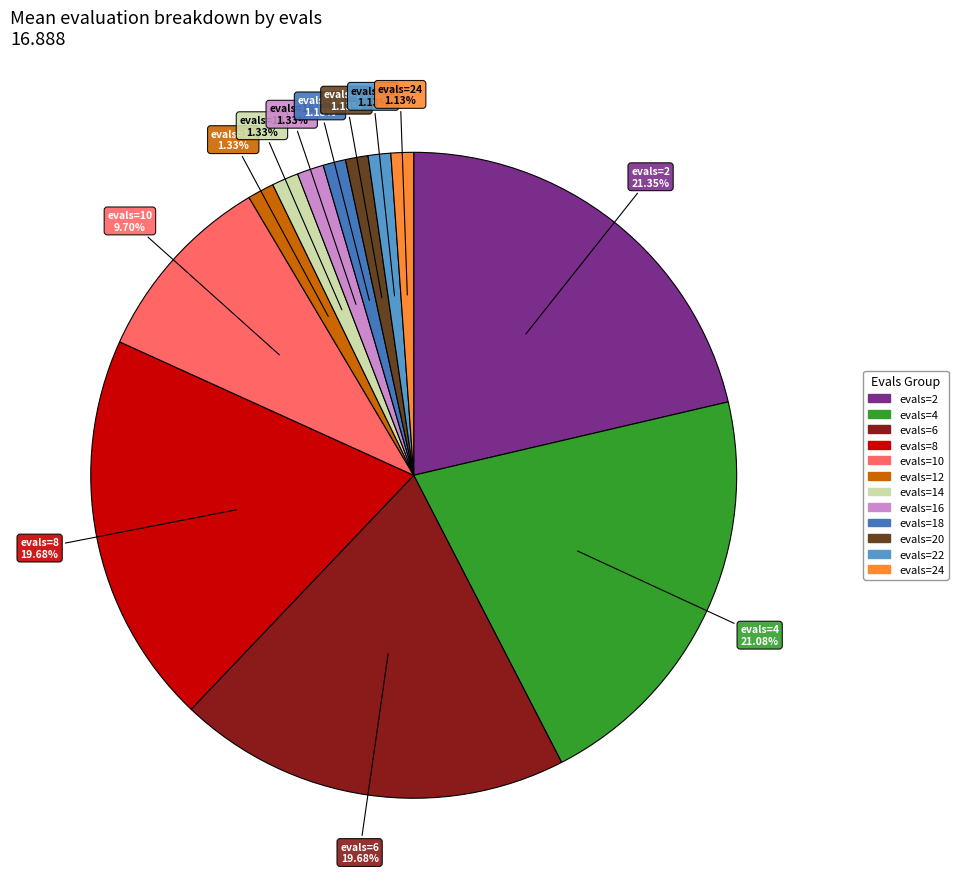

Do evals=22 and evals=2 together represent more than half of the pie?

No